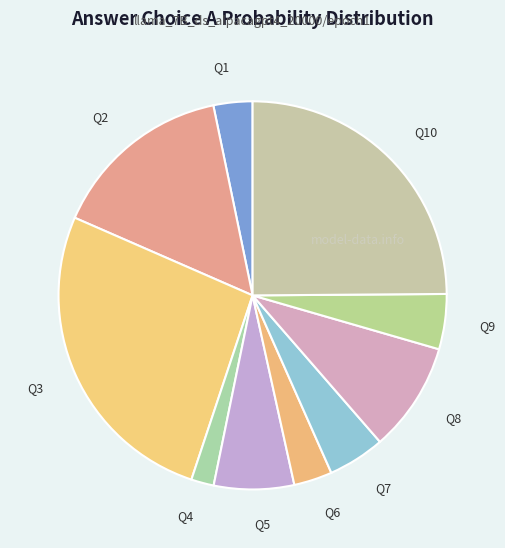

Between Q1 and Q9, which is larger?

Q9